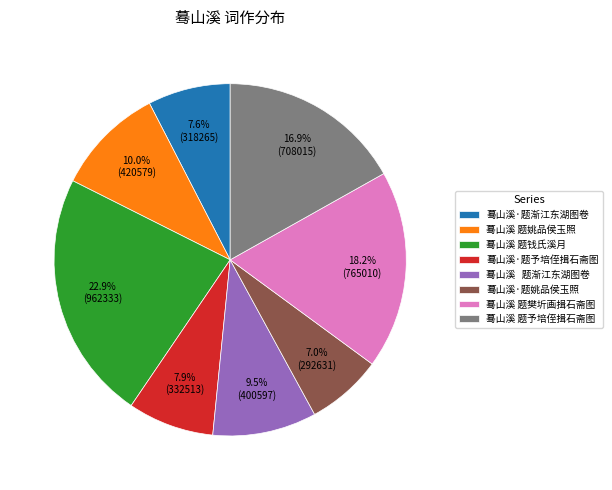

How many segments does this pie chart have?

8